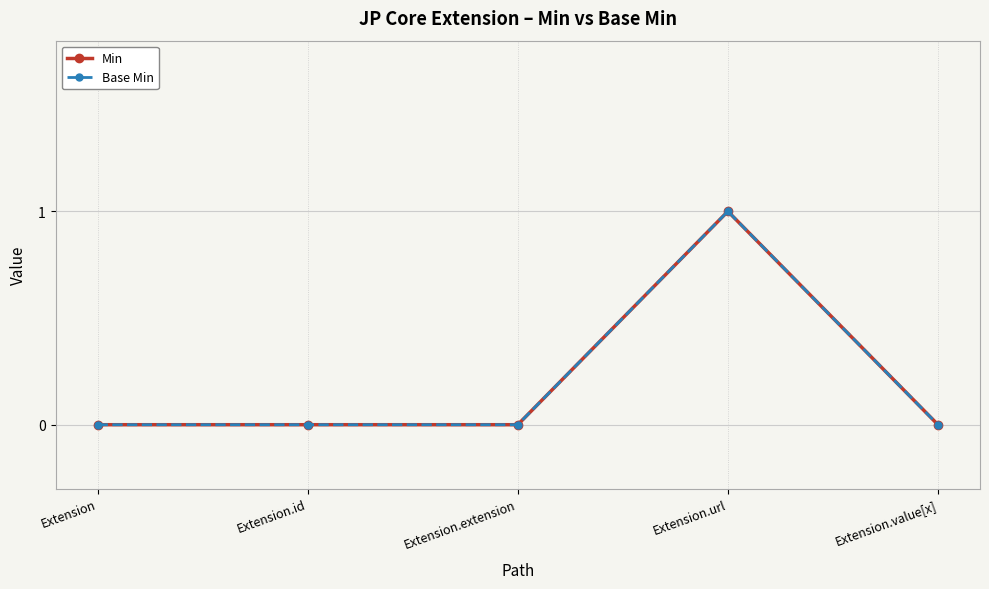

True or false: Base Min and Min intersect in this chart.

False